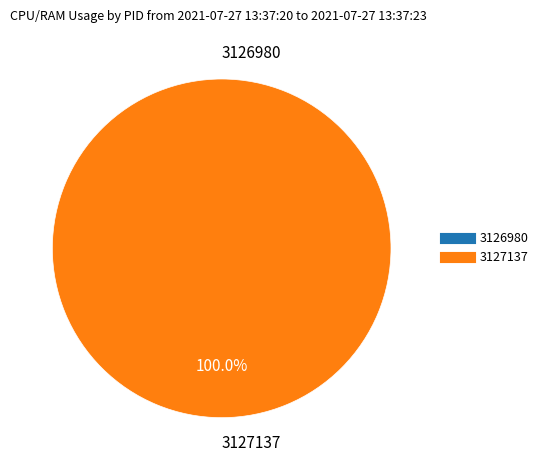

The 3127137 slice represents 100% of the pie. True or false?

True